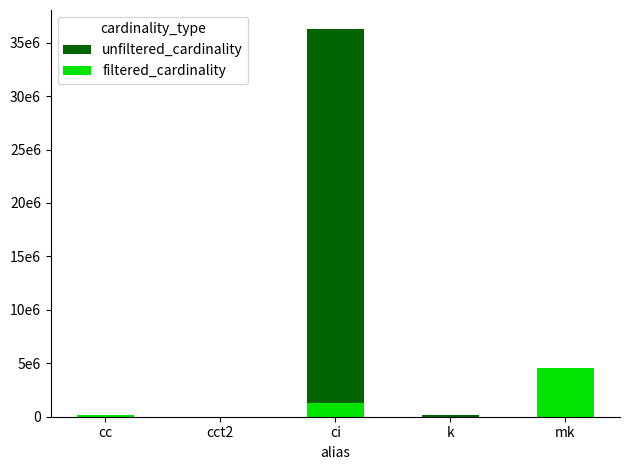

Reading left to right, transcribe all the data shown in this chart.

unfiltered_cardinality: cc=135086	cct2=4	ci=36244344	k=134170	mk=4523930
filtered_cardinality: cc=135086	cct2=1	ci=1244716	k=7	mk=4523930